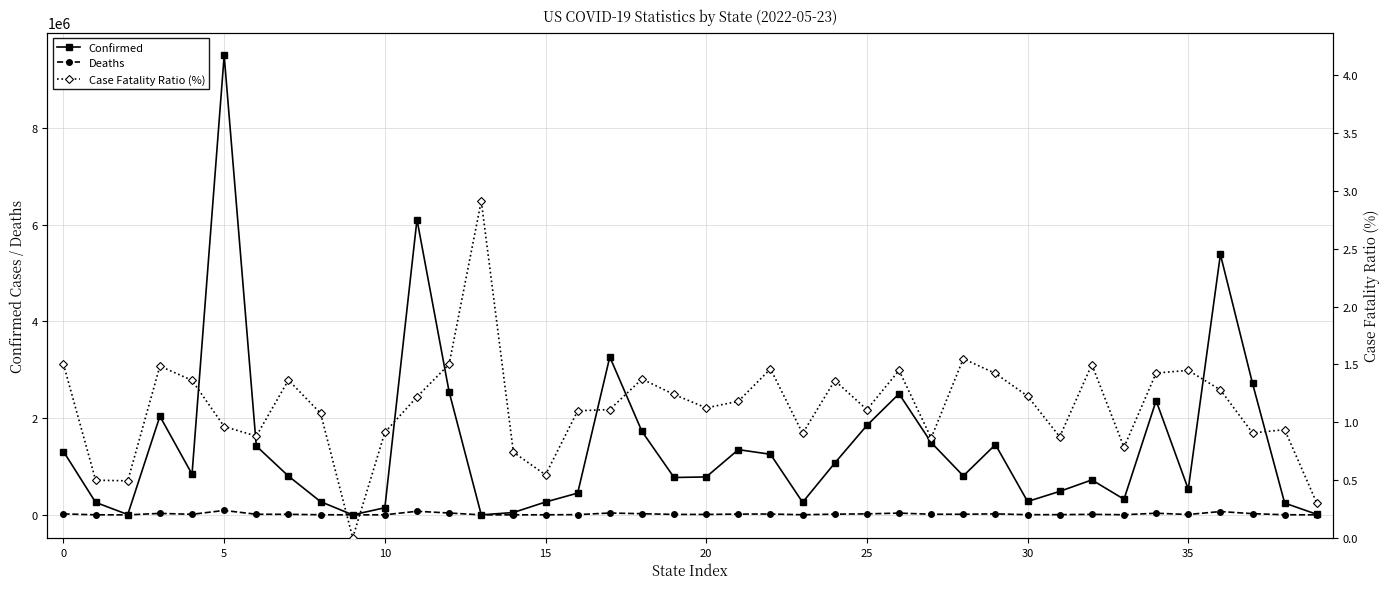

What is the label of the 37th point from the left?

36